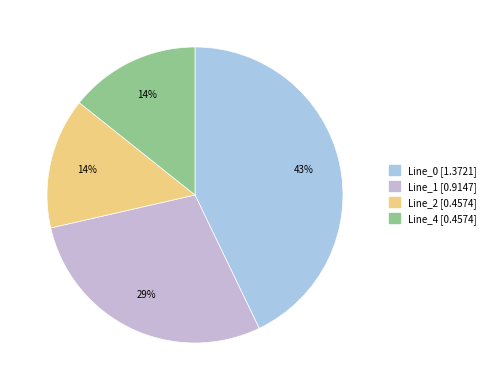

What percentage is the Line_4 slice, to the nearest percent?

14%